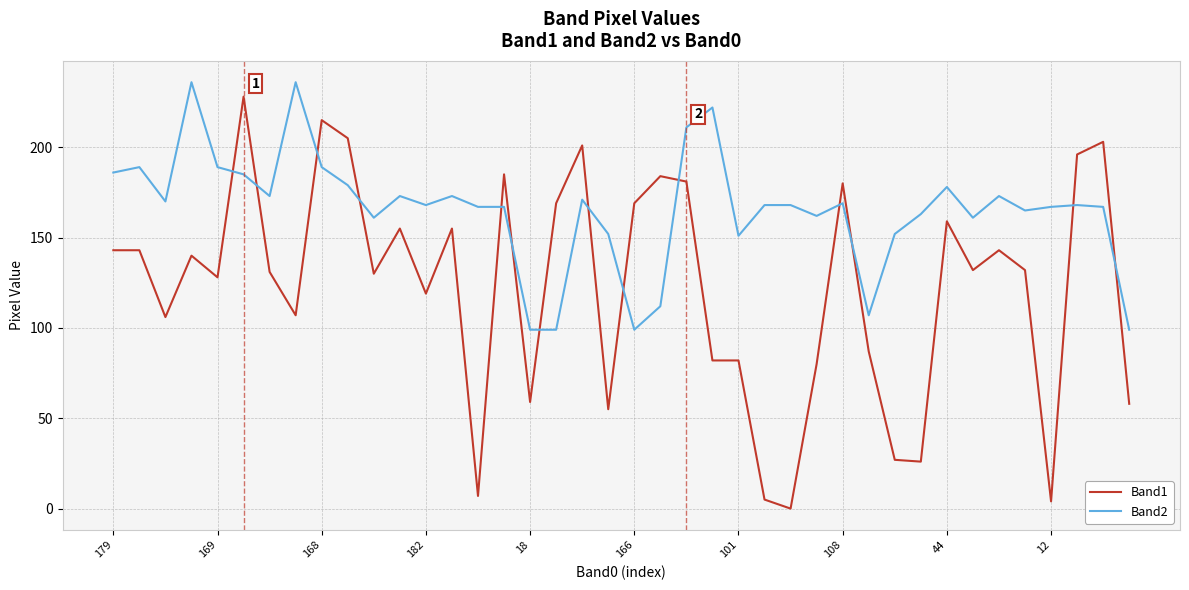

Which series has the largest range (max minus min)?

Band1